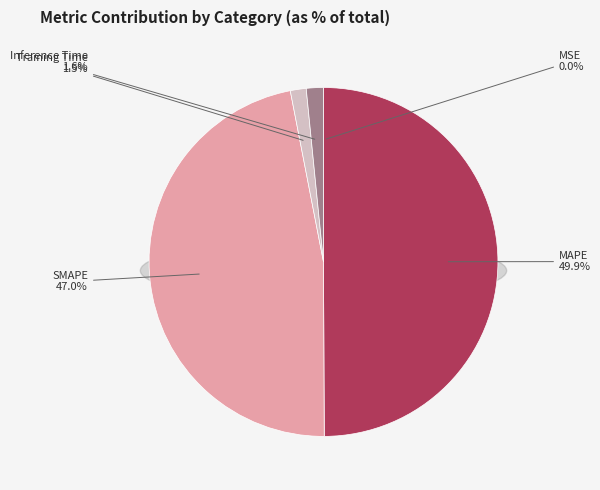

Count the number of slices in the pie.

5